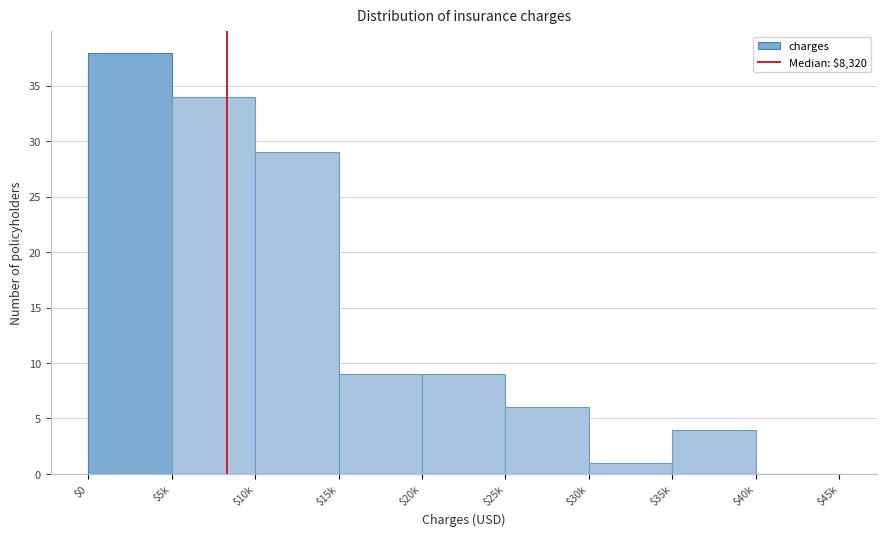

At which category does the chart reach its peak across all series?

$0